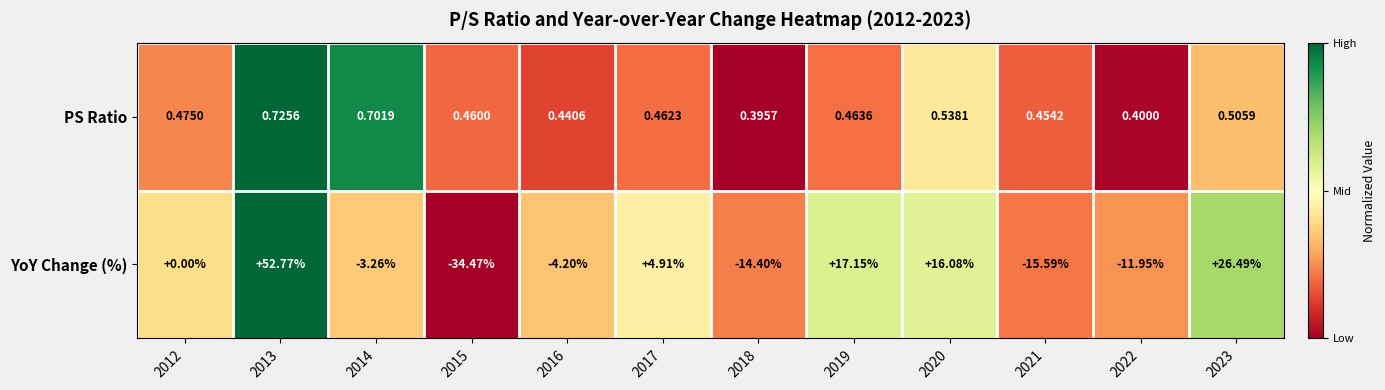

Which series changed the most between 2012 and 2019?

YoY Change (%)